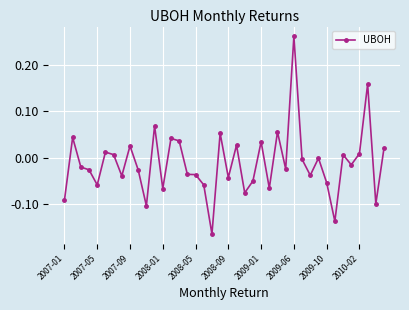

What is the sum of all values?

-0.5